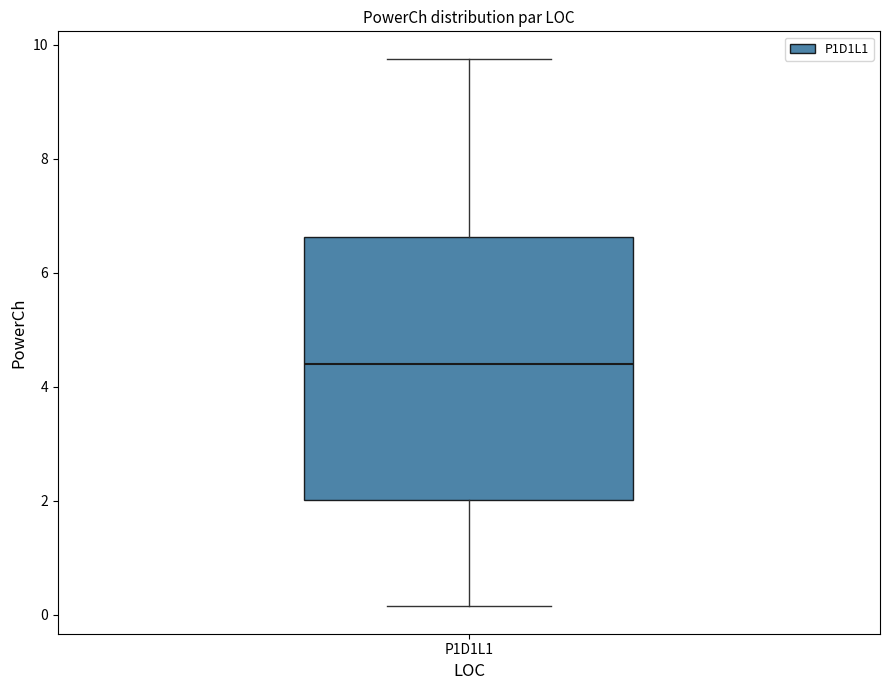

Read this box plot against the y-axis: the position of the median line, the range covered by the box, and the ends of both whiskers. The values are not printed on the chart, so give them approximately, as read against the axis.

median 4.4, box 2.0 to 6.6, whiskers 0.2 to 9.8